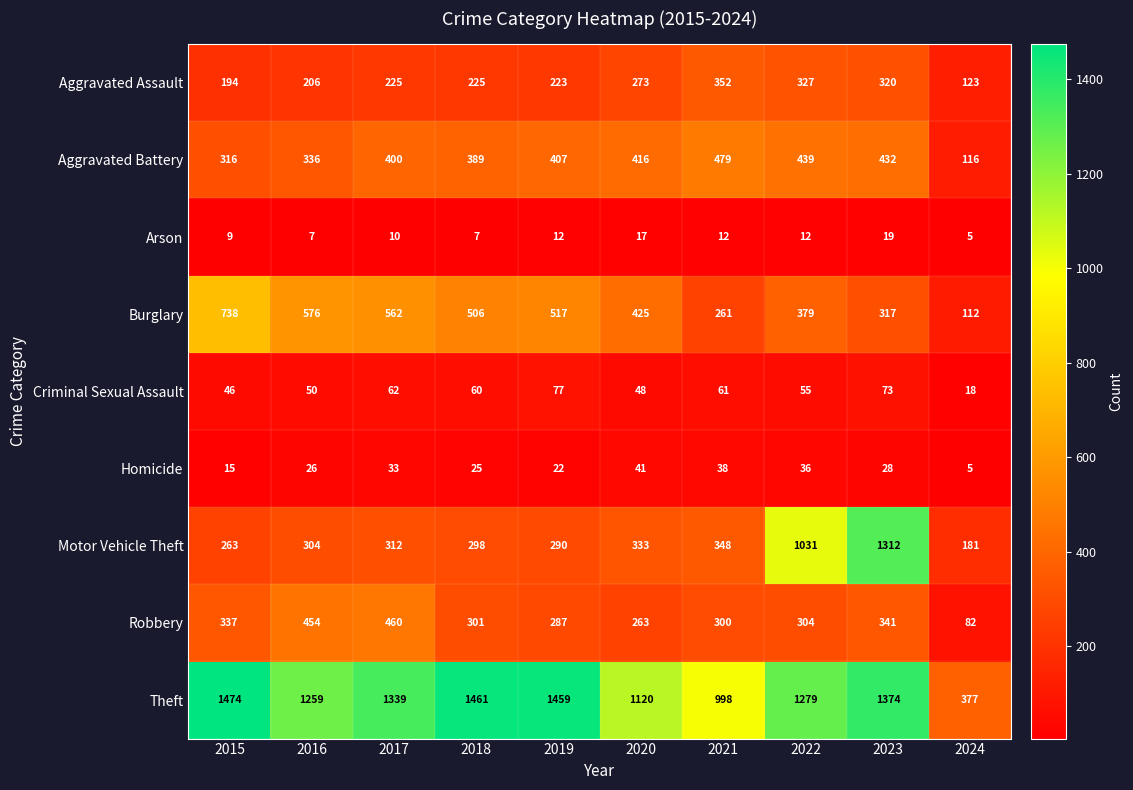

Which series has the largest total across all categories?

Theft